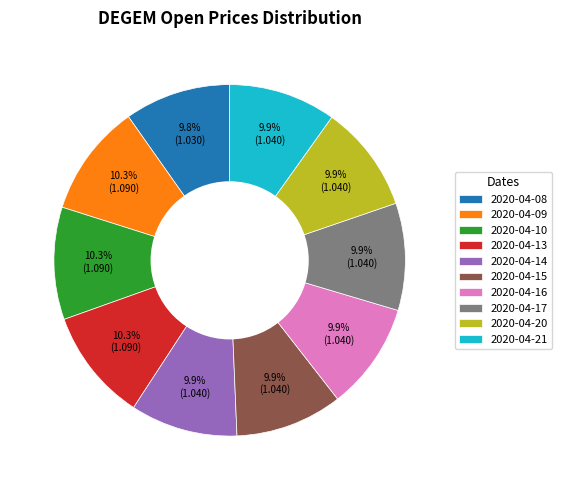

To the nearest percent, what percentage of the pie is 2020-04-21?

10%